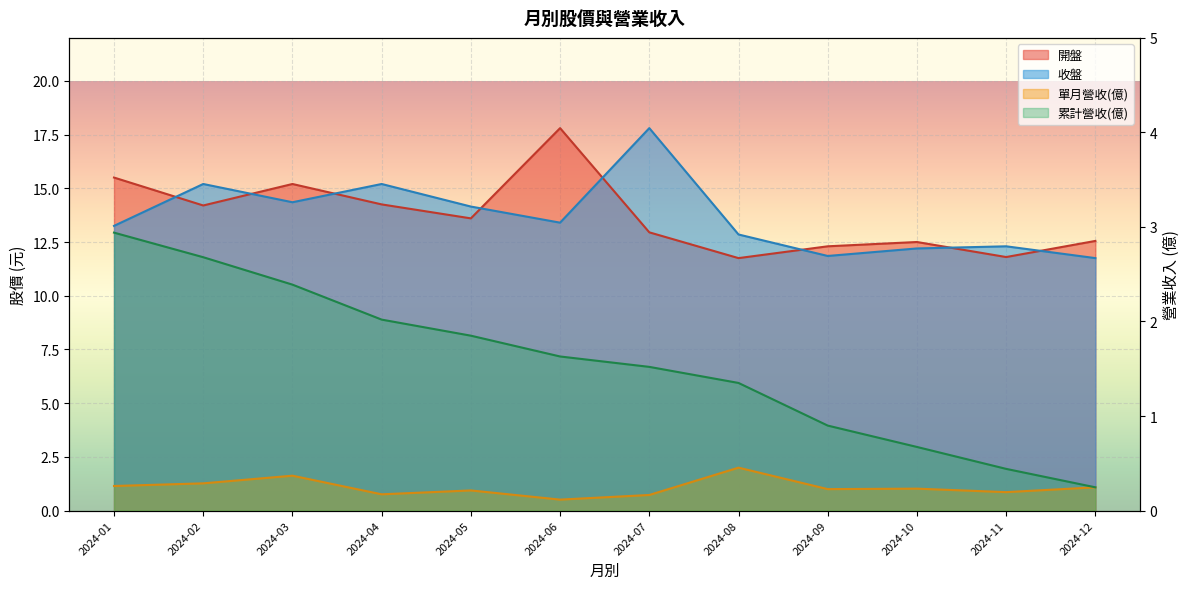

At how many categories does at least one series exceed 8?

12